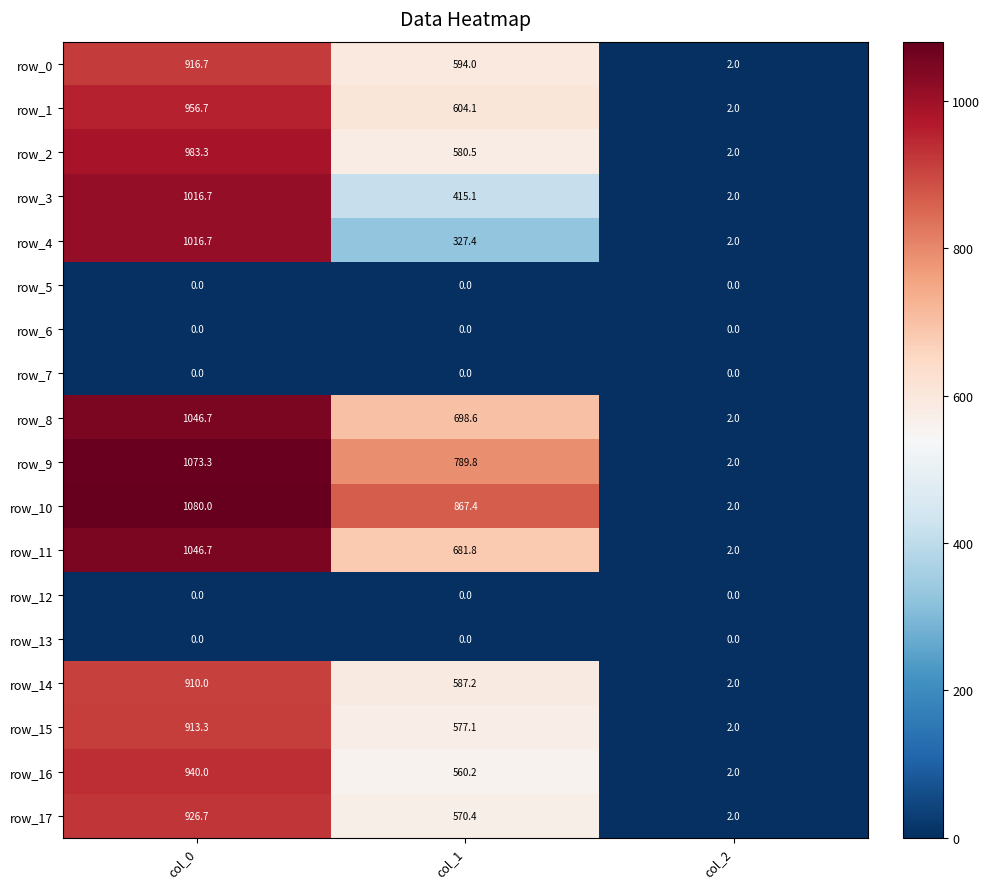

How many values in the row_16 series are below 560?

1